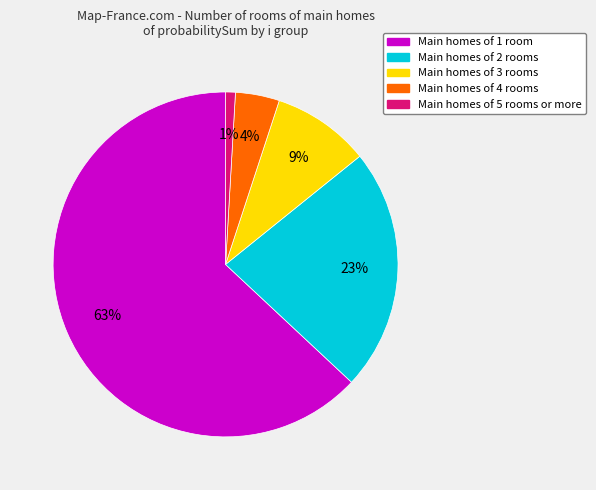

Which slice is the smallest?

Main homes of 5 rooms or more